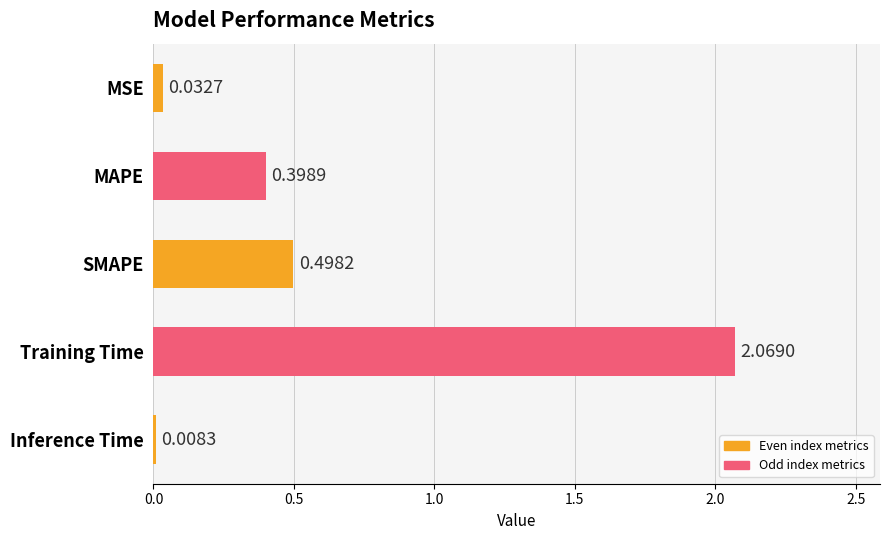

What is the difference between the second highest and second lowest values?

0.5